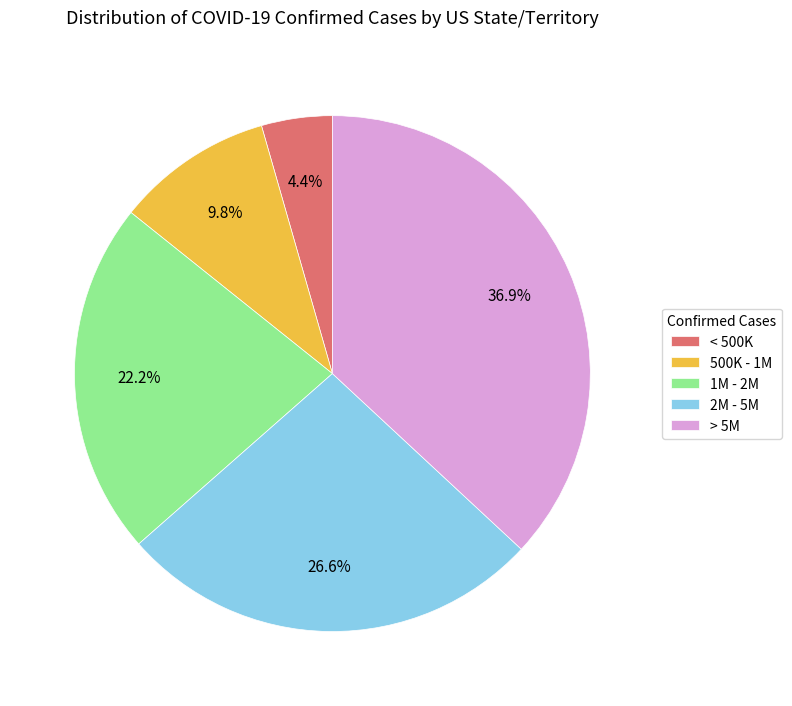

Between > 5M and 2M - 5M, which is larger?

> 5M